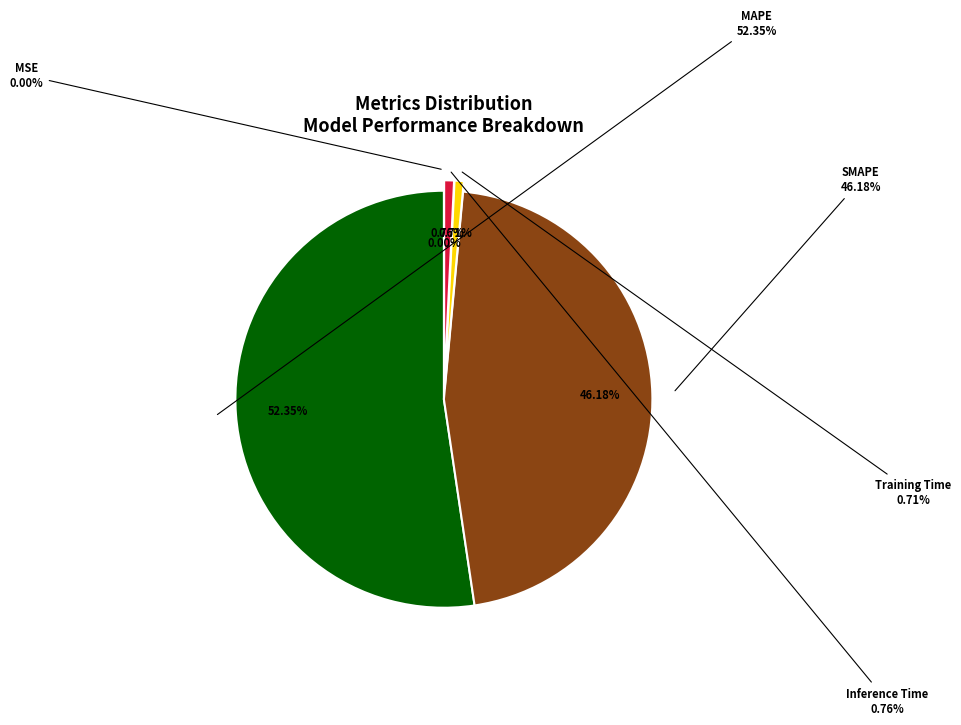

To the nearest percent, what is the difference between the largest and smallest slice percentages?

52%